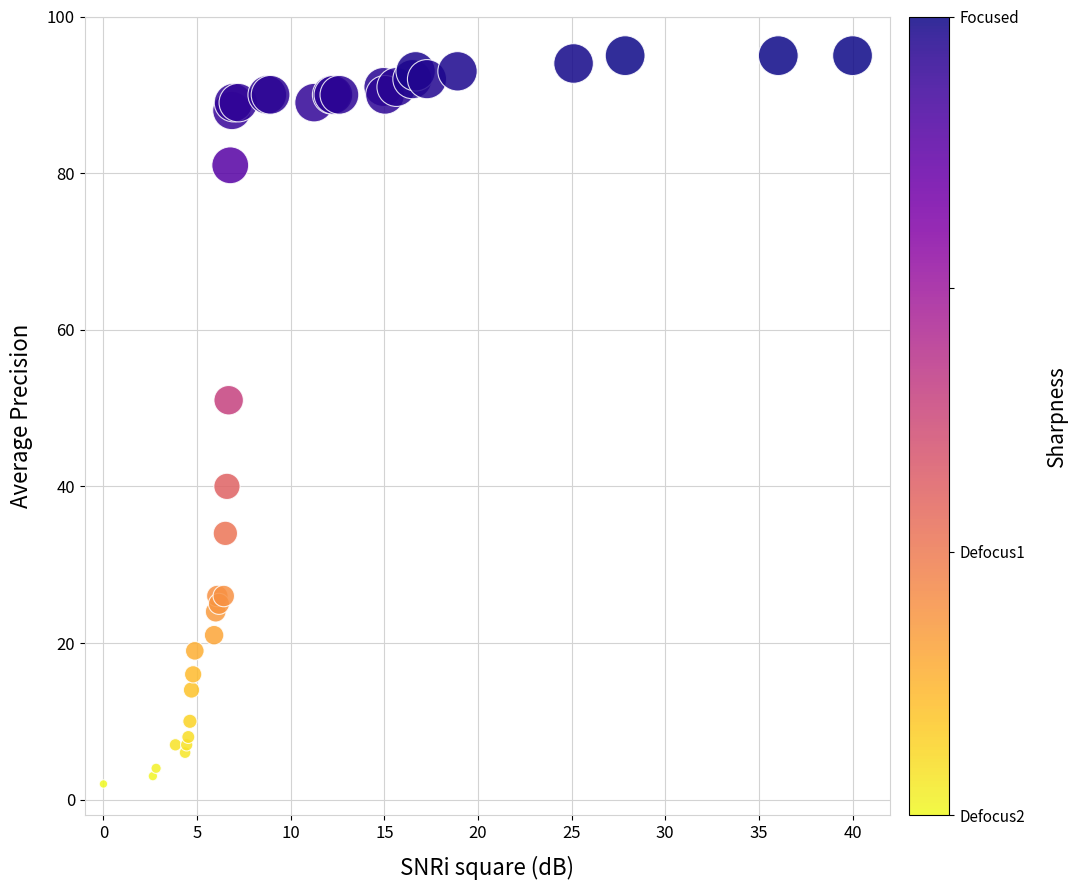

What Y value in the scatter plot is closest to 48?

51